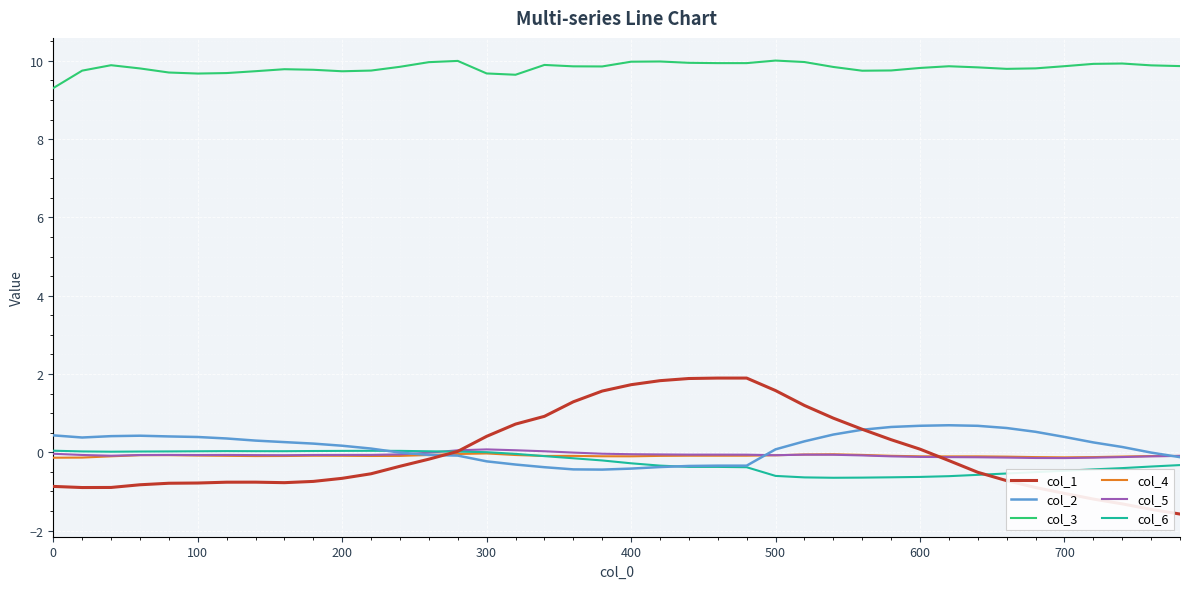

True or false: col_3 and col_2 intersect in this chart.

False